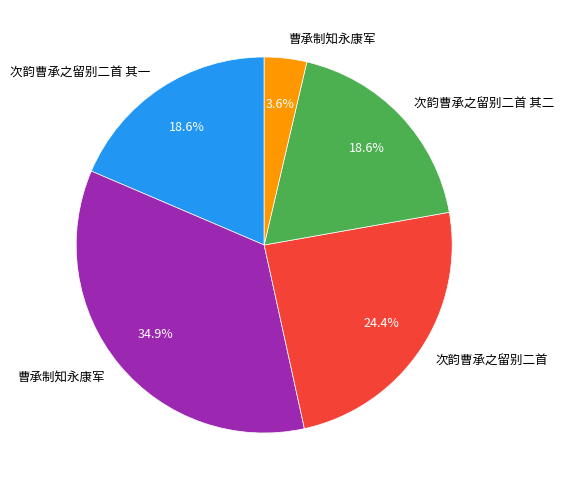

Is there any slice that represents more than half of the pie?

No